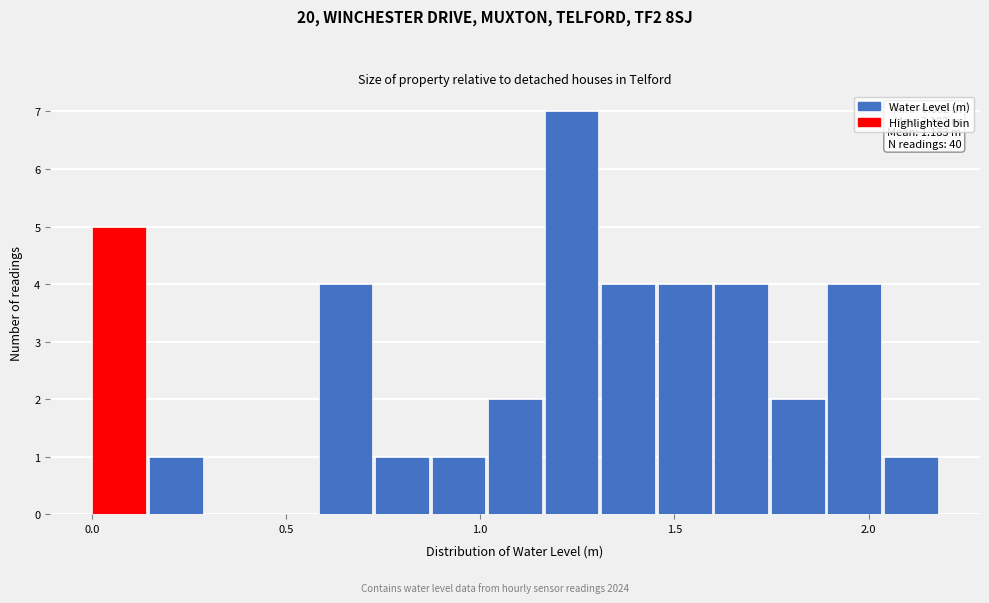

Around what value on the x-axis is the tallest bar? Give the approximate position of its centre, as read against the axis.

1.25